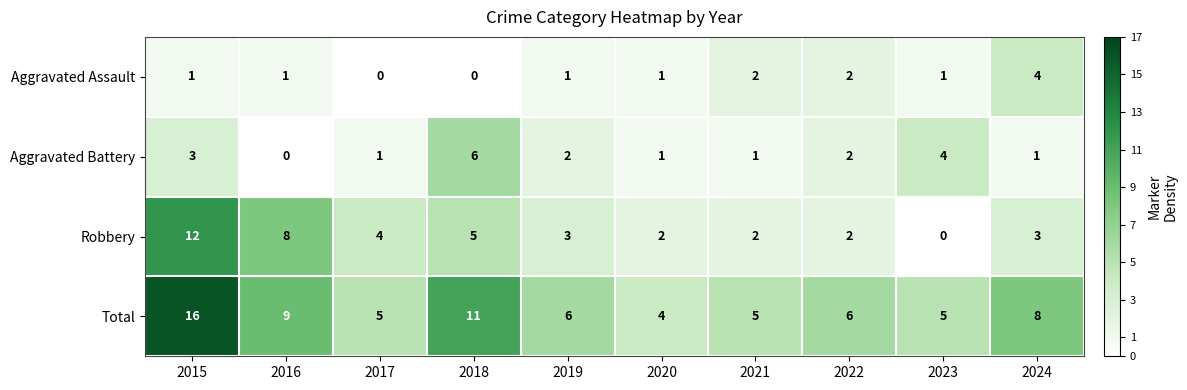

At which label is Aggravated Battery closest to 3?

2015